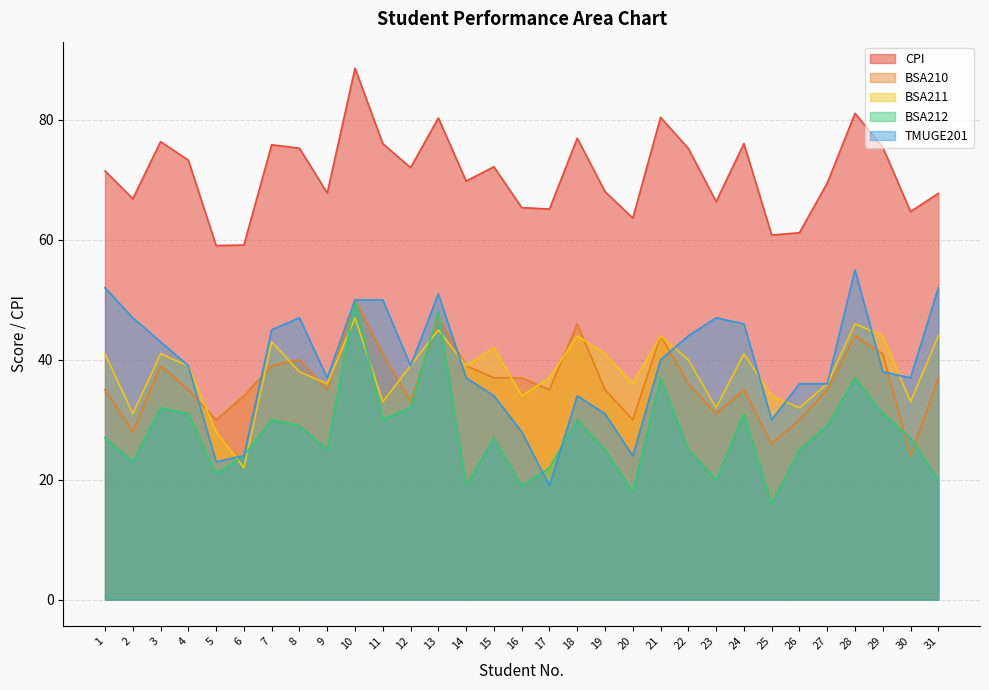

How many distinct data groups are displayed?

5